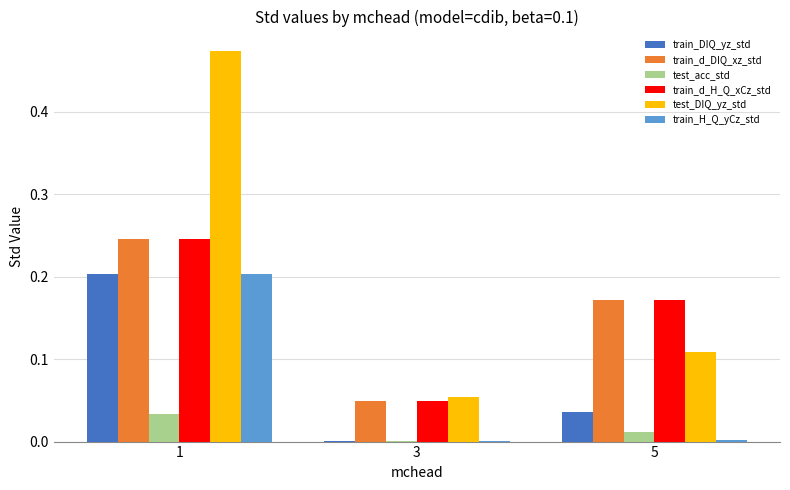

Which series has the largest total across all categories?

test_DIQ_yz_std